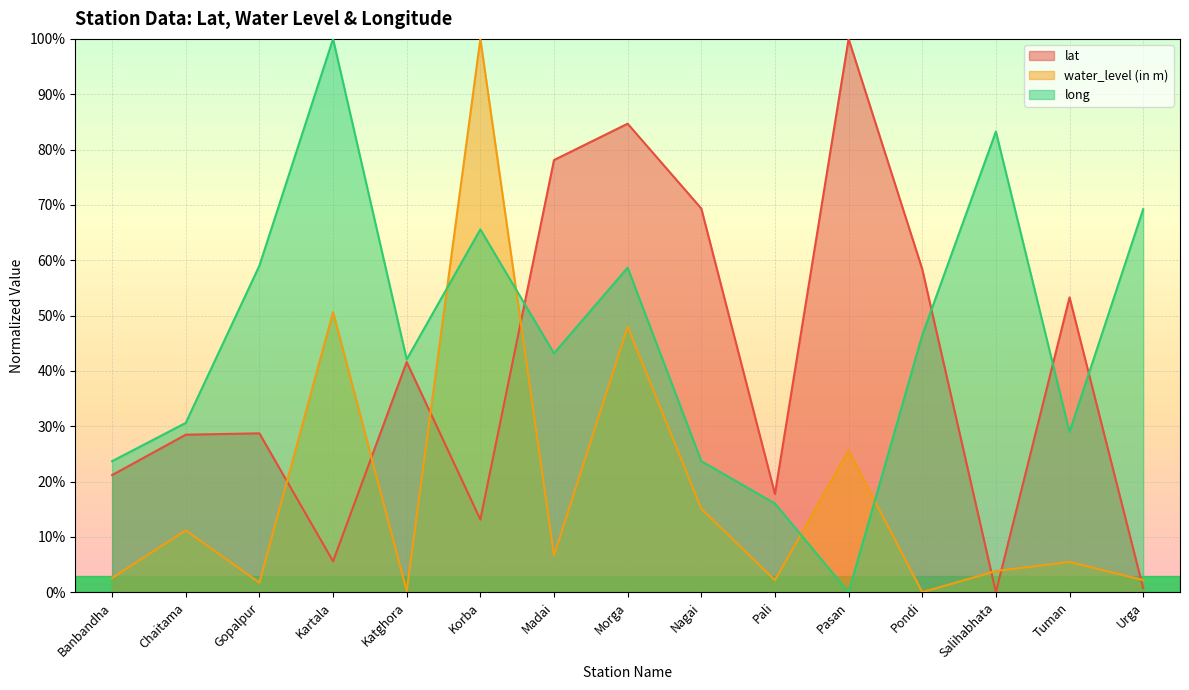

Rank the series at Korba from highest to lowest value.

water_level (in m), long, lat